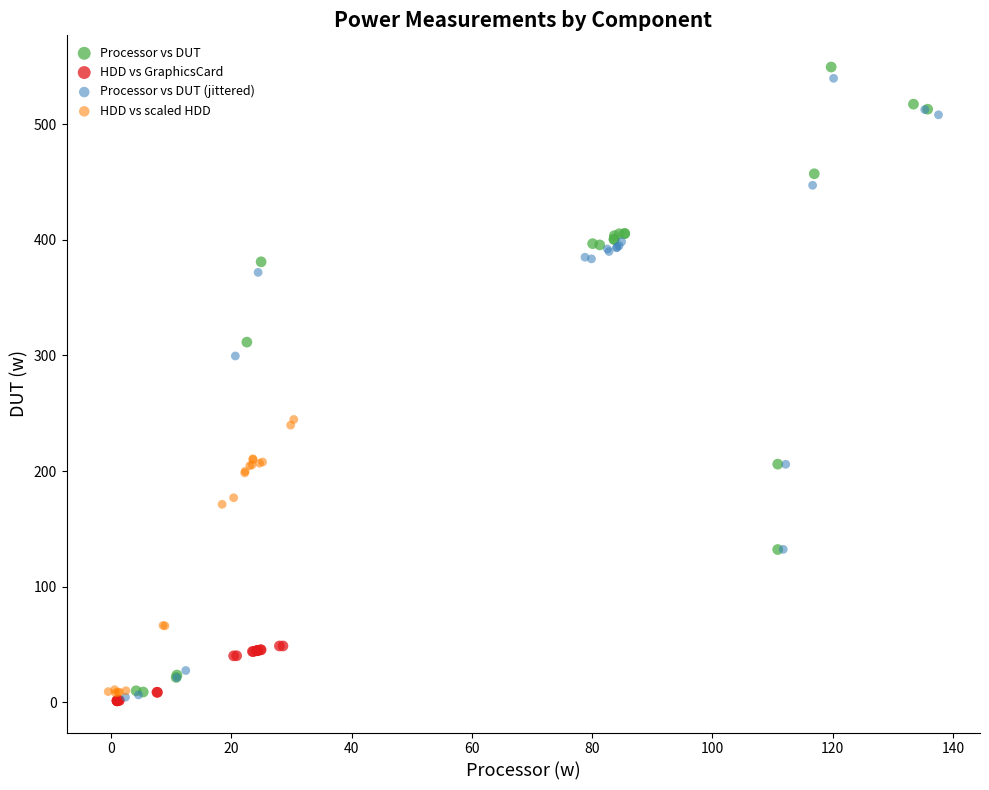

Which series has the widest spread of Y values?

Processor vs DUT